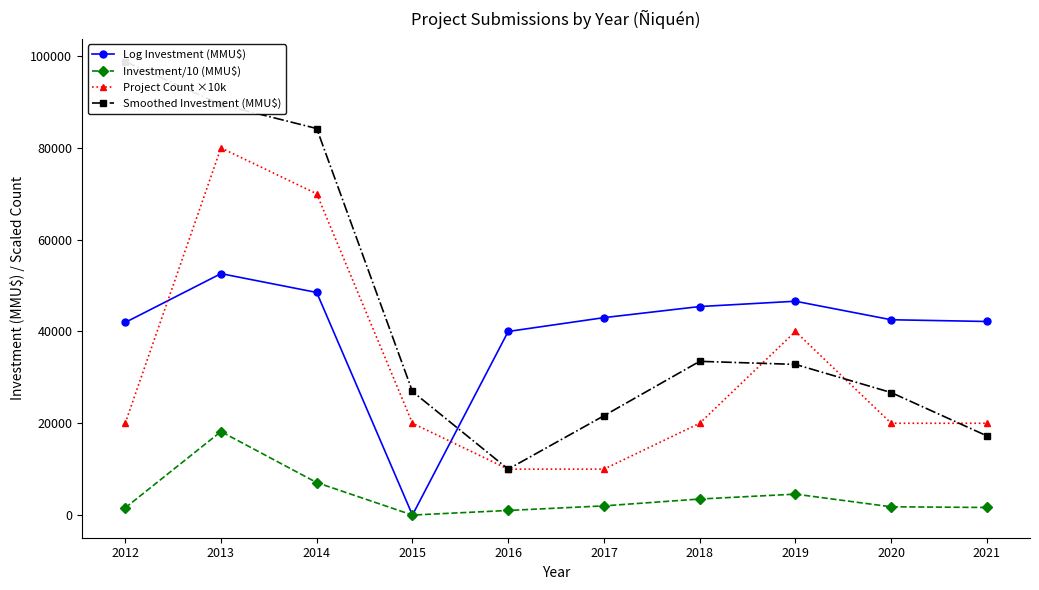

What are all the series names shown in the legend?

Log Investment (MMU$), Investment/10 (MMU$), Project Count ×10k, Smoothed Investment (MMU$)